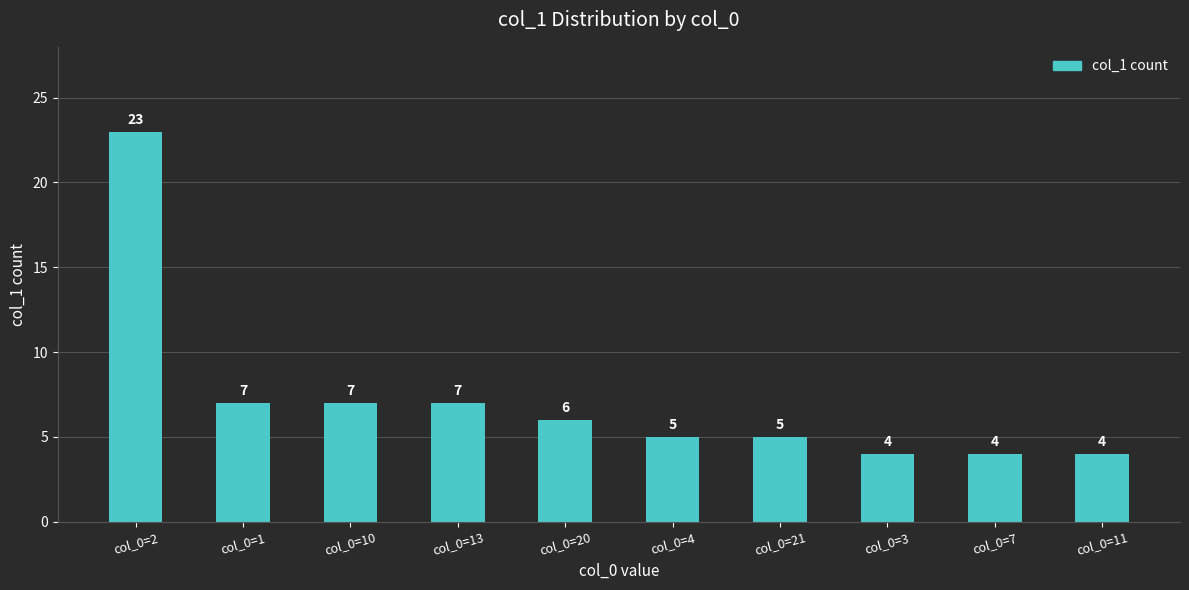

What is the greatest value displayed?

23